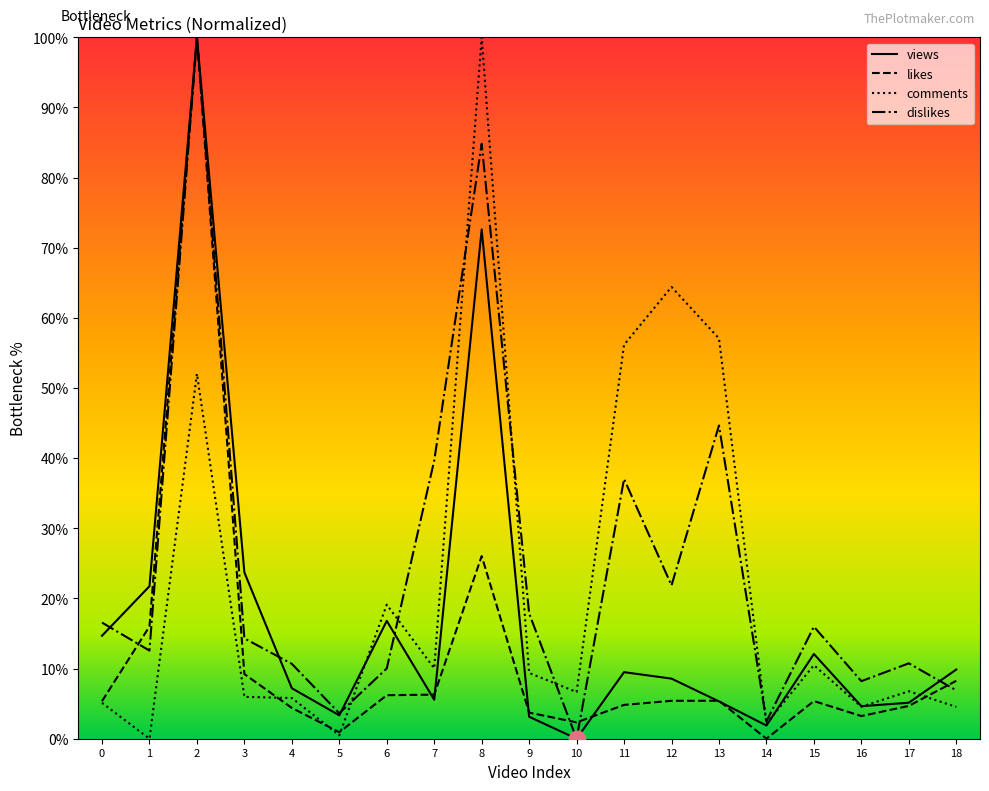

True or false: likes and views intersect in this chart.

True